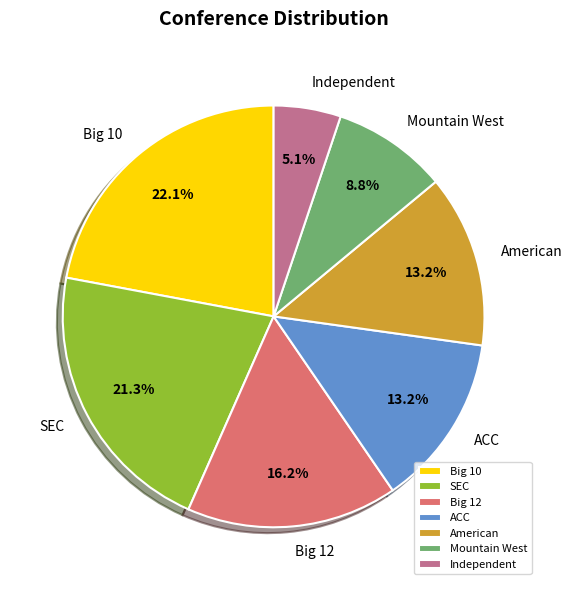

What percentage is the Big 12 slice, to the nearest percent?

16%